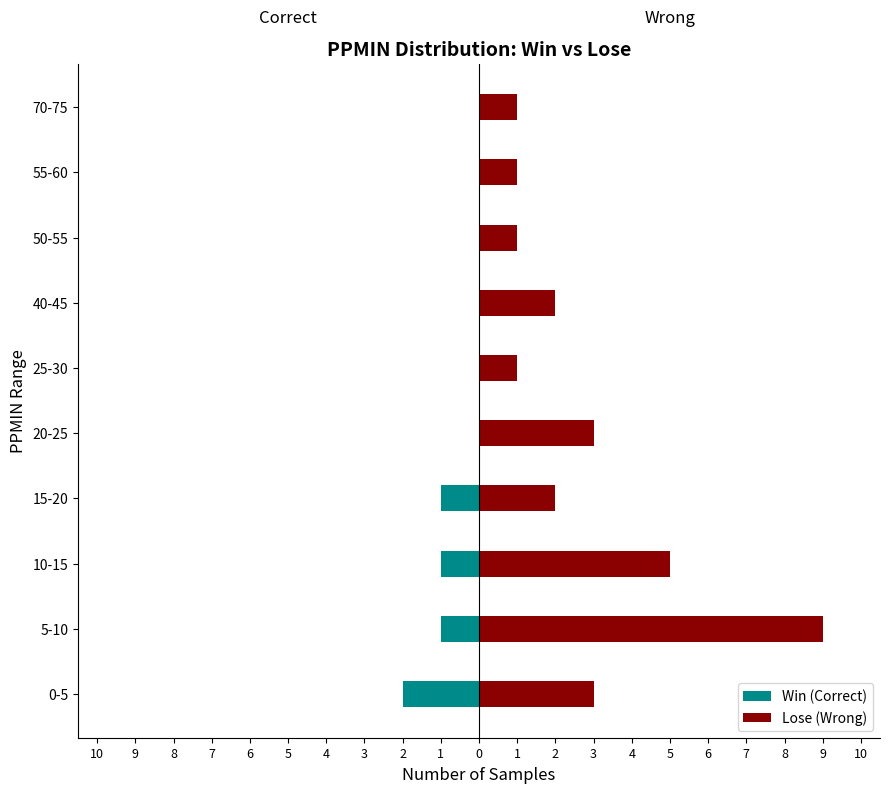

Count the Lose (Wrong) values in the range 1 to 3.

8